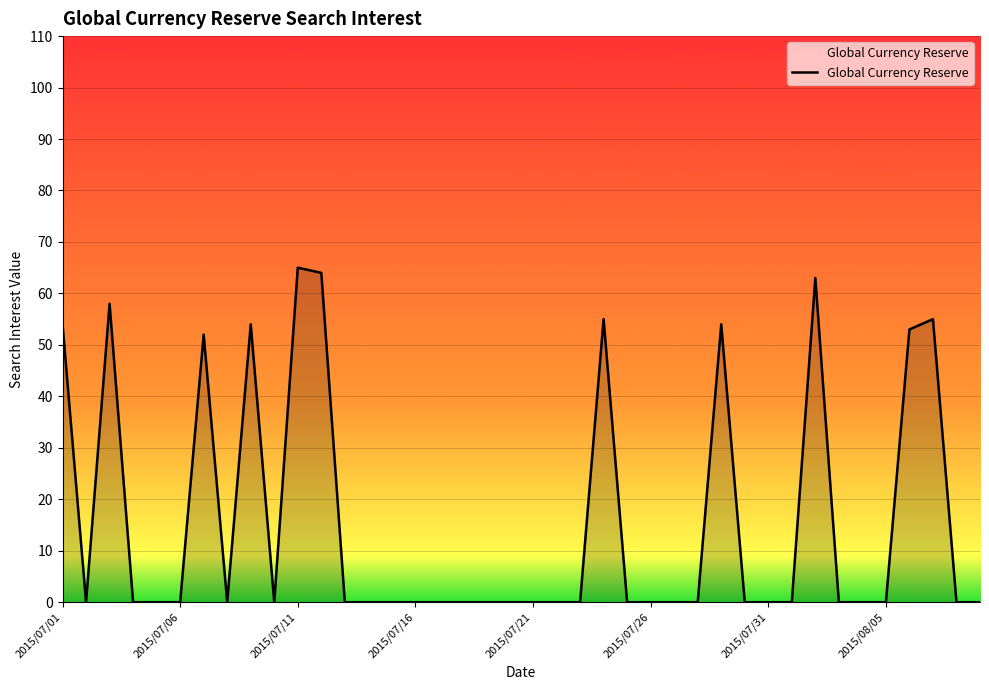

What is the difference between the maximum and minimum values?

65